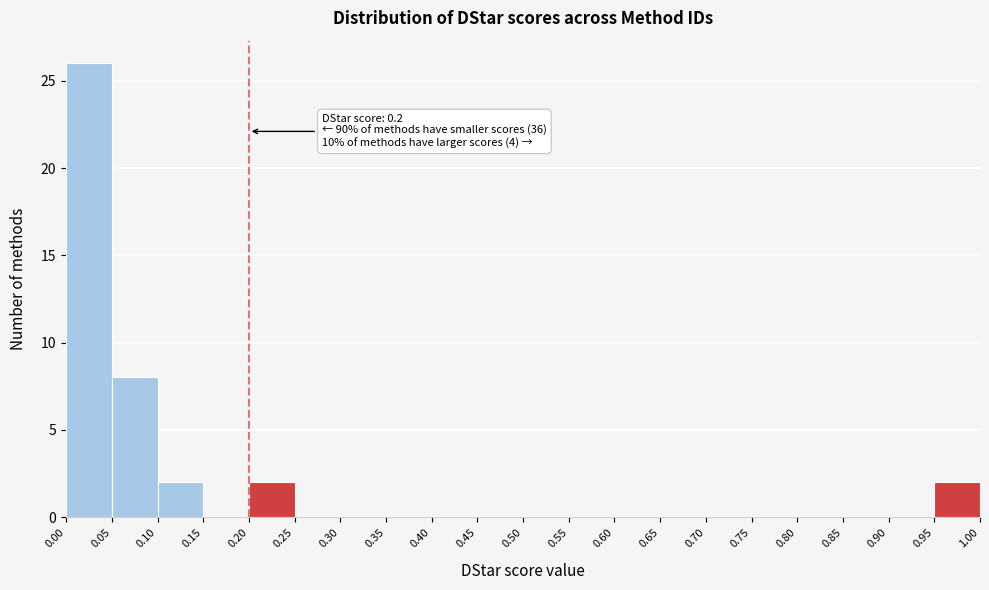

Over which range of the x-axis is the bar tallest?

0.00 to 0.05